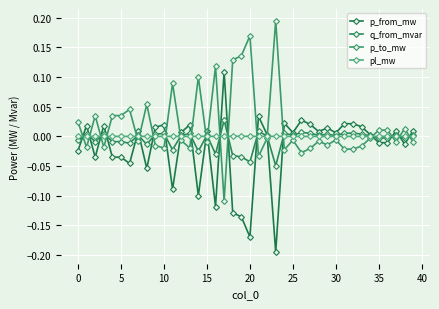

Reading left to right, what are all the values shown in this chart?

p_from_mw: -0.0	0.0	-0.0	0.0	-0.0	-0.0	-0.0	0.0	-0.1	0.0	0.0	-0.1	0.0	0.0	-0.1	0.0	-0.1	0.1	-0.1	-0.1	-0.2	0.0	0.0	-0.2	0.0	0.0	0.0	0.0	0.0	0.0	0.0	0.0	0.0	0.0	0.0	-0.0	-0.0	0.0	-0.0	0.0
q_from_mvar: -0.0	0.0	-0.0	0.0	-0.0	-0.0	-0.0	0.0	-0.0	0.0	0.0	-0.0	0.0	0.0	-0.0	0.0	-0.0	0.0	-0.0	-0.0	-0.0	0.0	0.0	-0.0	0.0	0.0	0.0	0.0	0.0	0.0	0.0	0.0	0.0	0.0	0.0	-0.0	-0.0	0.0	-0.0	0.0
p_to_mw: 0.0	-0.0	0.0	-0.0	0.0	0.0	0.0	-0.0	0.1	-0.0	-0.0	0.1	-0.0	-0.0	0.1	-0.0	0.1	-0.1	0.1	0.1	0.2	-0.0	-0.0	0.2	-0.0	-0.0	-0.0	-0.0	-0.0	-0.0	-0.0	-0.0	-0.0	-0.0	-0.0	0.0	0.0	-0.0	0.0	-0.0
pl_mw: 0.0	0.0	0.0	0.0	0.0	0.0	0.0	0.0	0.0	0.0	0.0	0.0	0.0	0.0	0.0	0.0	0.0	0.0	0.0	0.0	0.0	0.0	0.0	0.0	0.0	0.0	0.0	0.0	0.0	0.0	0.0	0.0	0.0	0.0	0.0	0.0	0.0	0.0	0.0	0.0